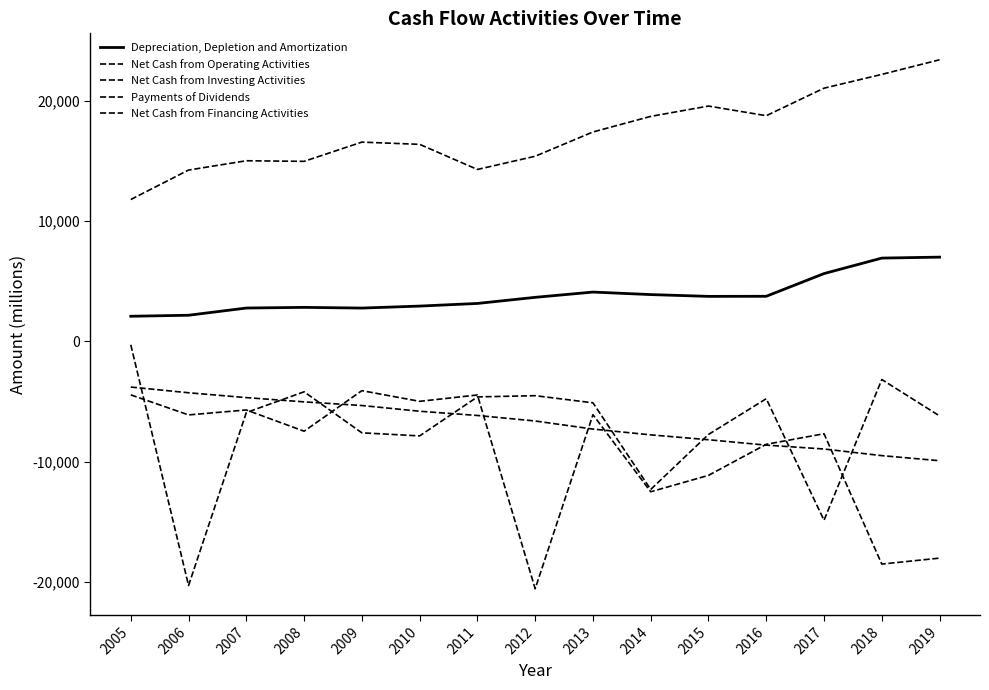

Reading right to left, what are all the values shown in this chart?

Depreciation, Depletion and Amortization: 7009	6929	5642	3754	3746	3895	4104	3666	3158	2939	2774	2832	2777	2177	2093
Net Cash from Operating Activities: 23416	22201	21056	18767	19569	18710	17414	15396	14298	16385	16571	14972	15022	14248	11799
Net Cash from Investing Activities: -6194	-3167	-14868	-4761	-7735	-12305	-5103	-4510	-4612	-7854	-7598	-4187	-5912	-20291	-279
Payments of Dividends: -9917	-9494	-8943	-8621	-8173	-7768	-7286	-6614	-6156	-5804	-5327	-5024	-4670	-4267	-3793
Net Cash from Financing Activities: -18015	-18510	-7673	-8551	-11136	-12499	-6091	-20562	-4452	-4980	-4092	-7464	-5698	-6109	-4443